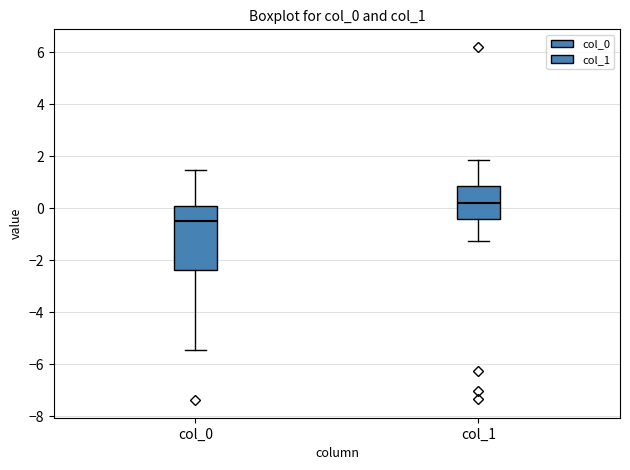

Where does the upper whisker of the box for col_1 end on the y-axis? The values are not printed on the chart, so give them approximately, as read against the axis.

1.8